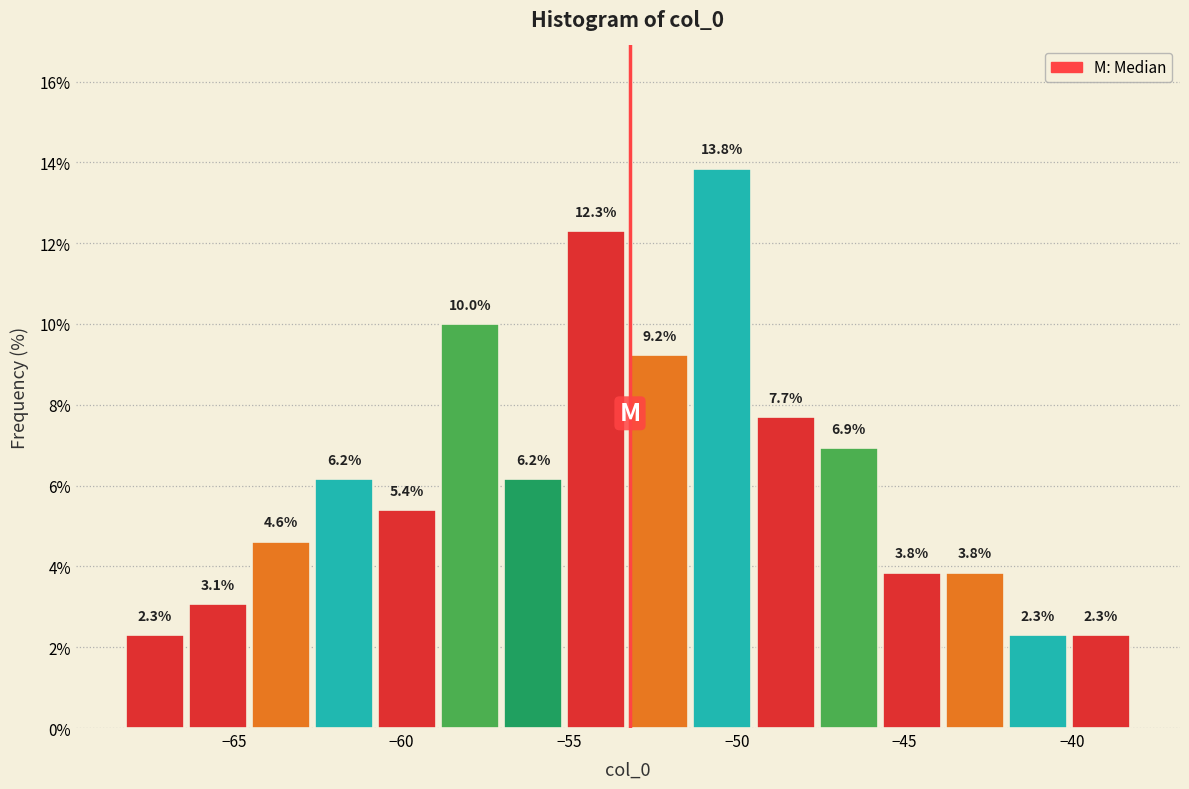

Read against the x-axis, roughly where is the centre of the tallest bar?

-50.5